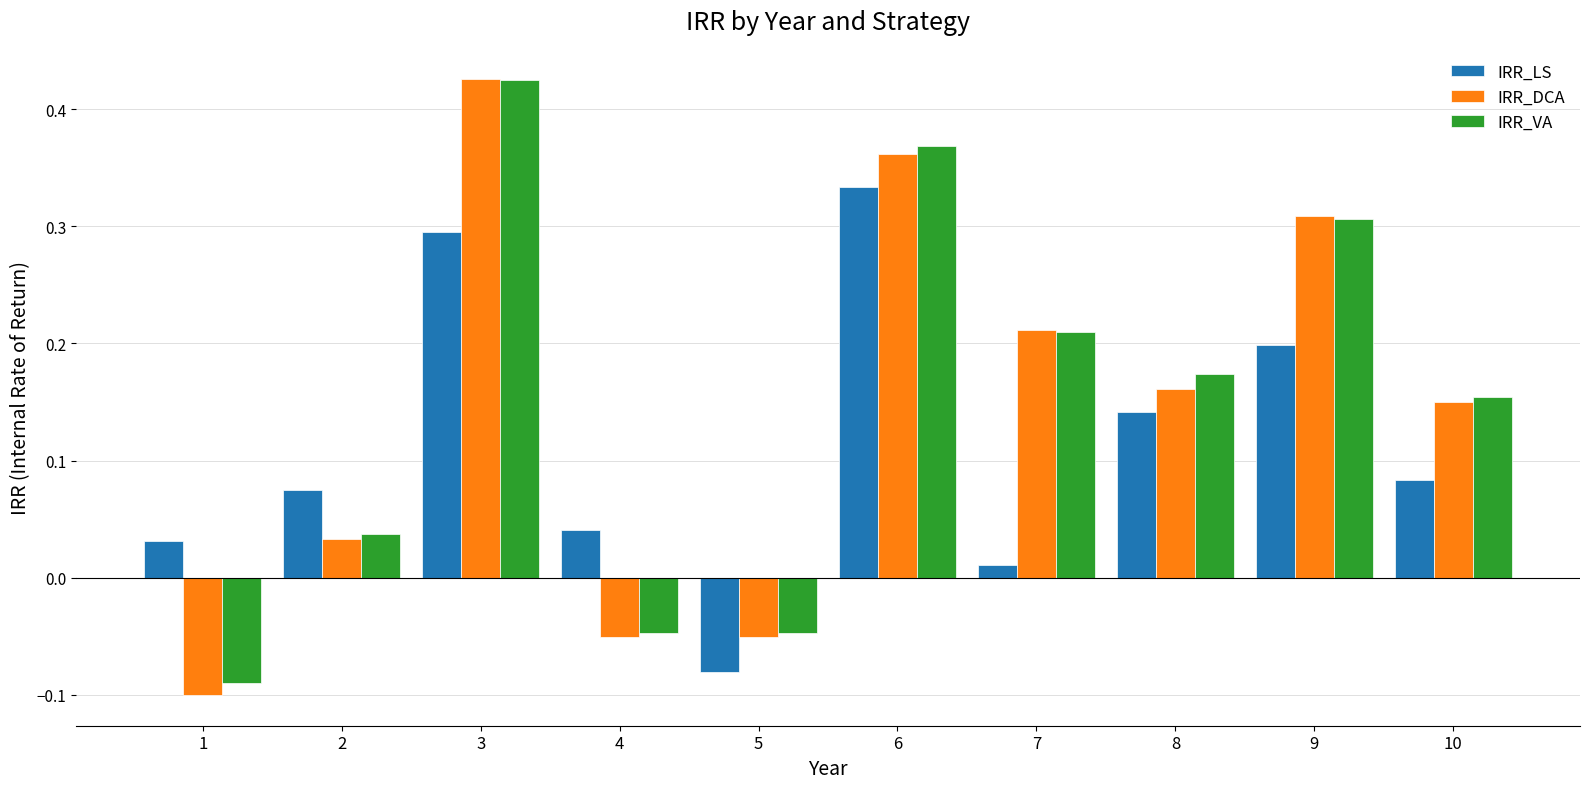

How many negative values does the IRR_DCA series have?

3